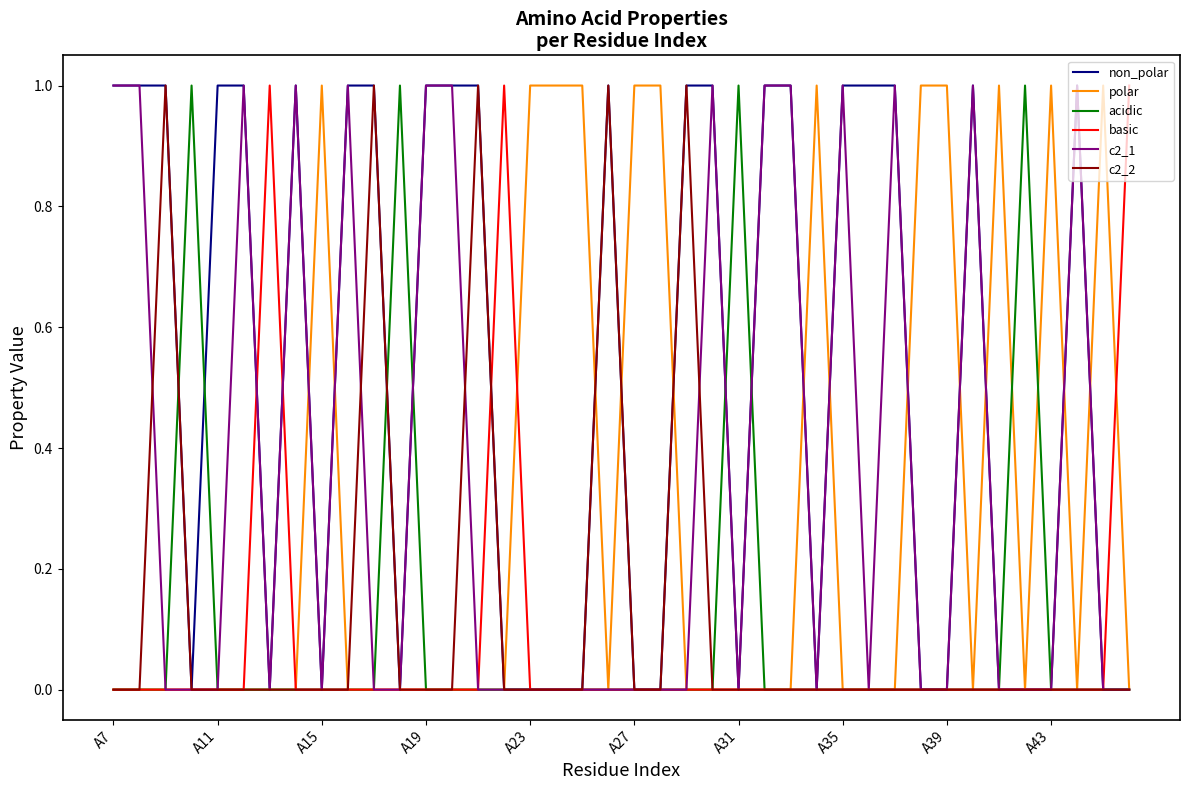

Which series has the largest total across all categories?

non_polar